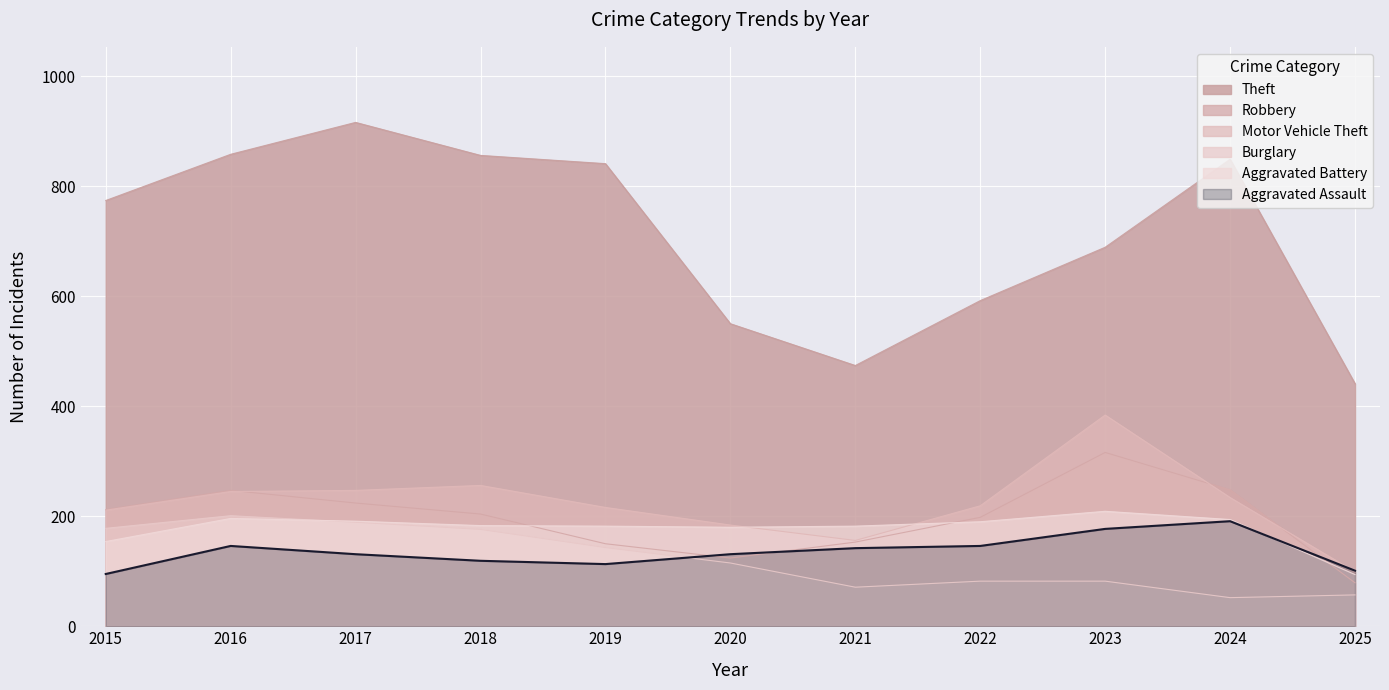

The value of Robbery at 2016 is 120. True or false?

False